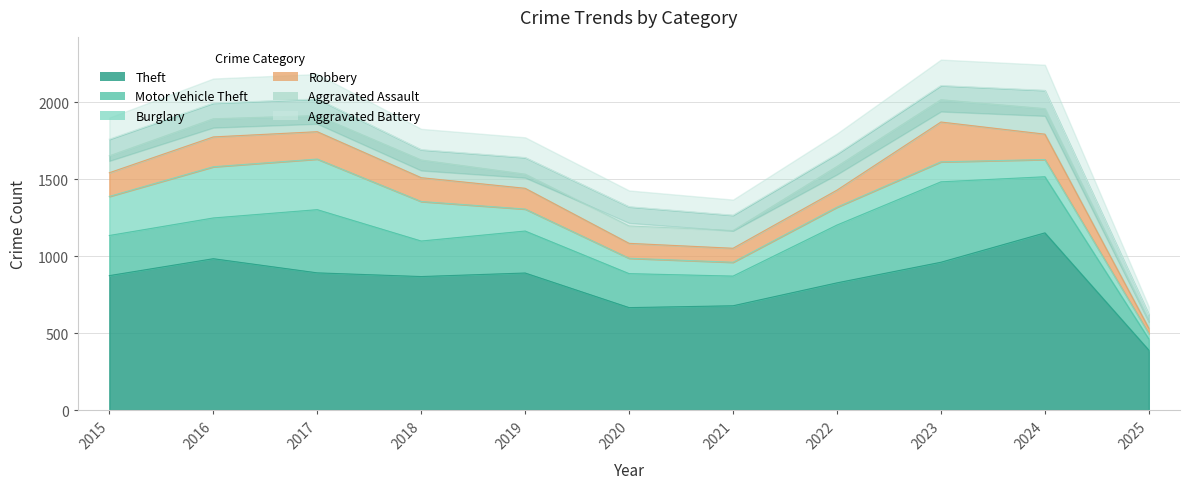

How many values in the Robbery series are below 154?

5